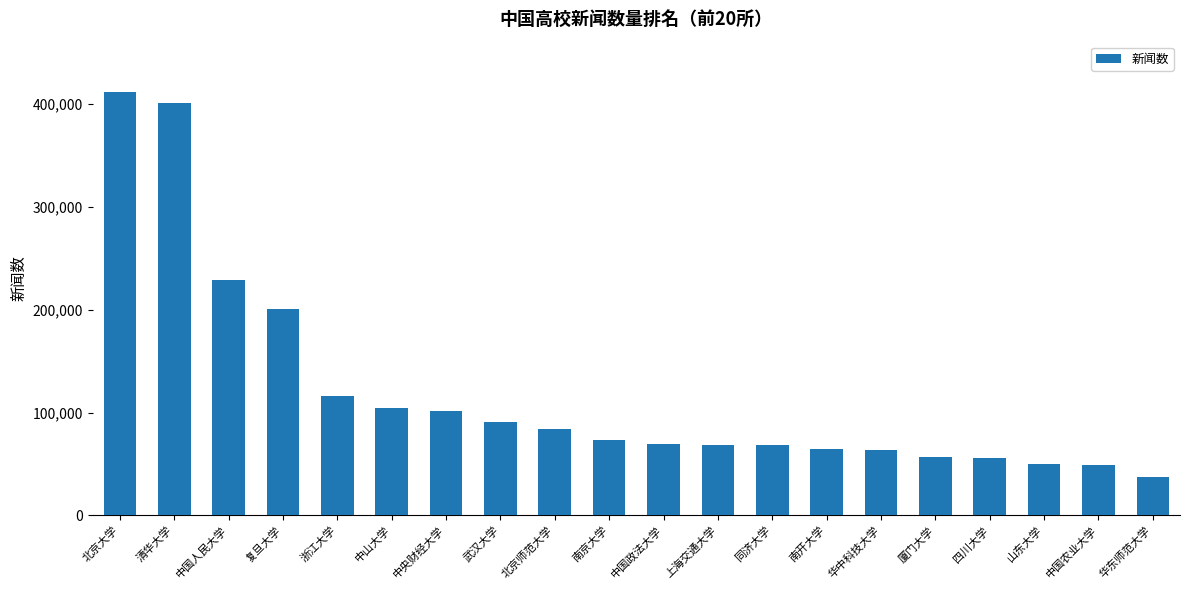

Is it true that the value at 中国人民大学 is 324014?

False